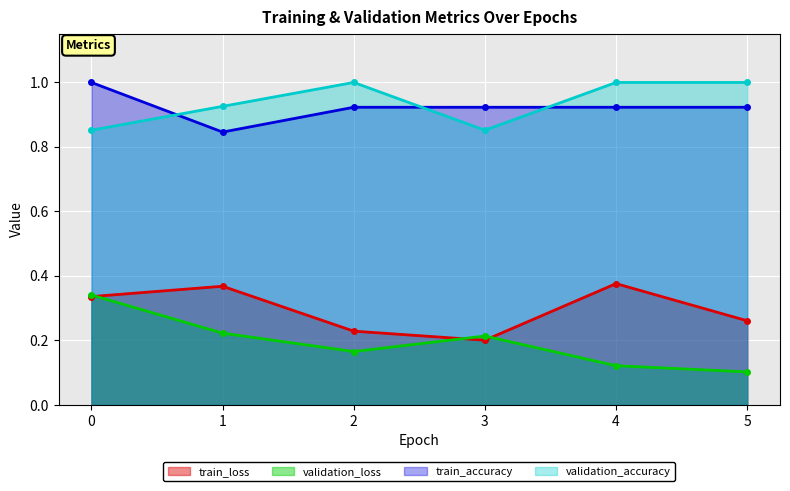

Which label corresponds to the smallest value in the chart?

5